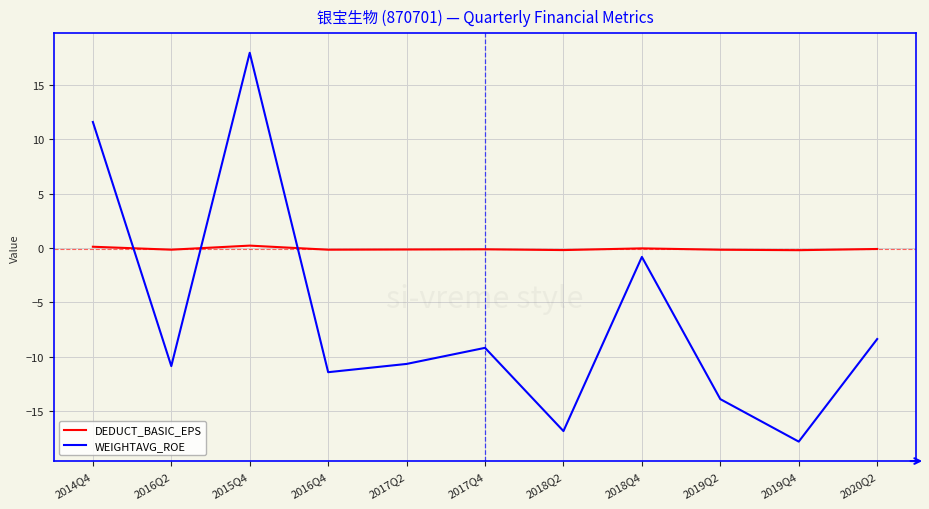

In WEIGHTAVG_ROE, how many points are higher than both neighbors (excluding endpoints)?

3